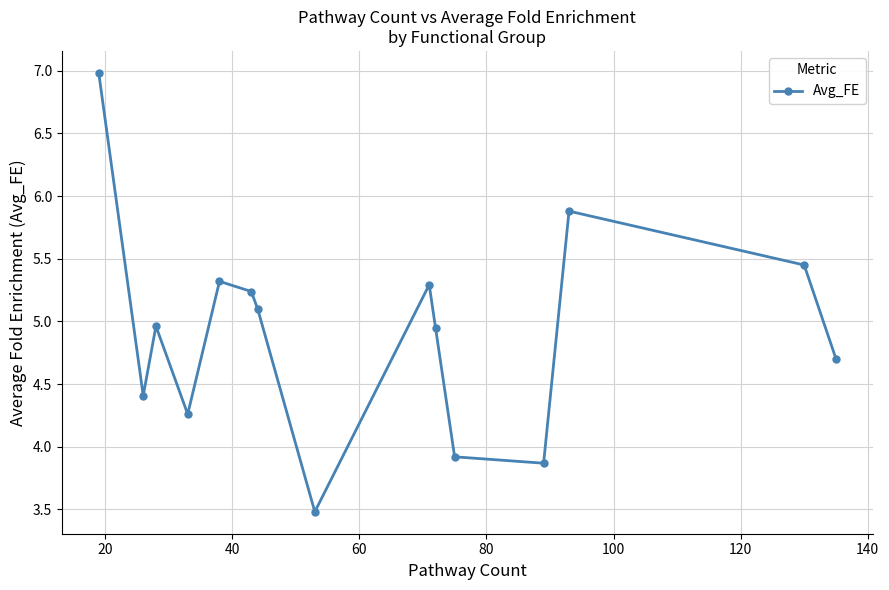

What is the minimum value shown in the chart?

3.5